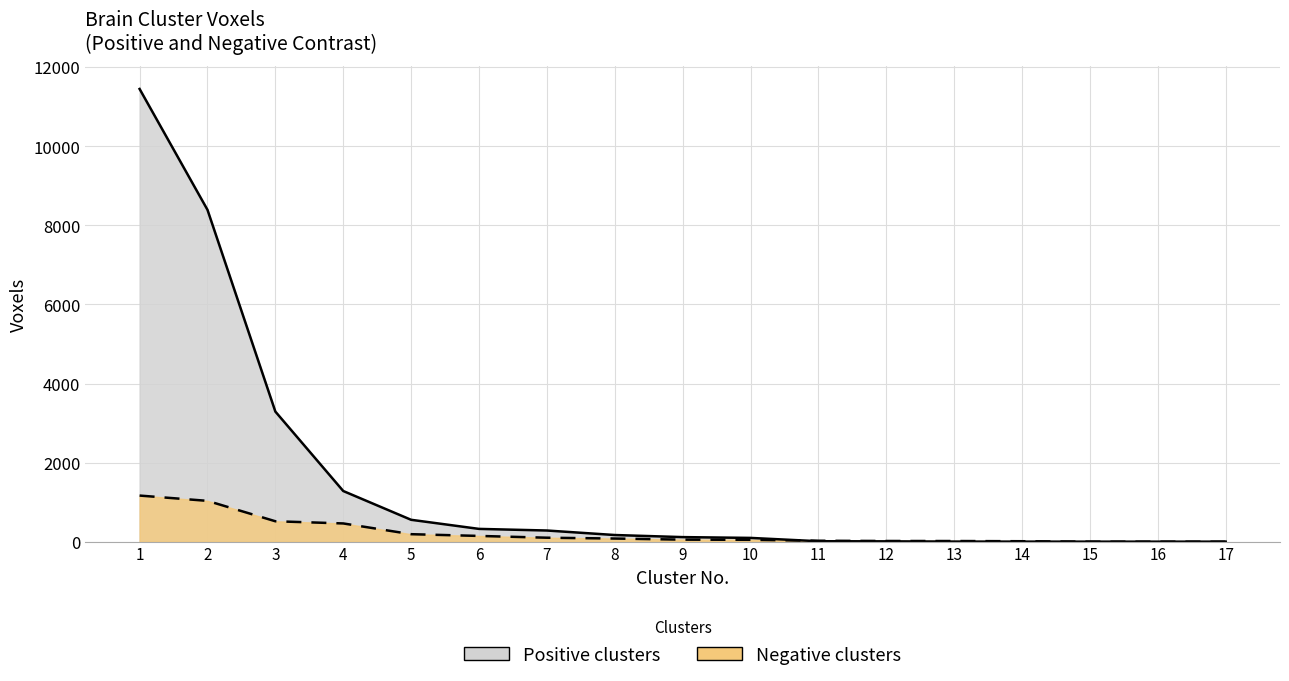

Rank the series at 10 from lowest to highest value.

Voxels (negative), Voxels (positive)